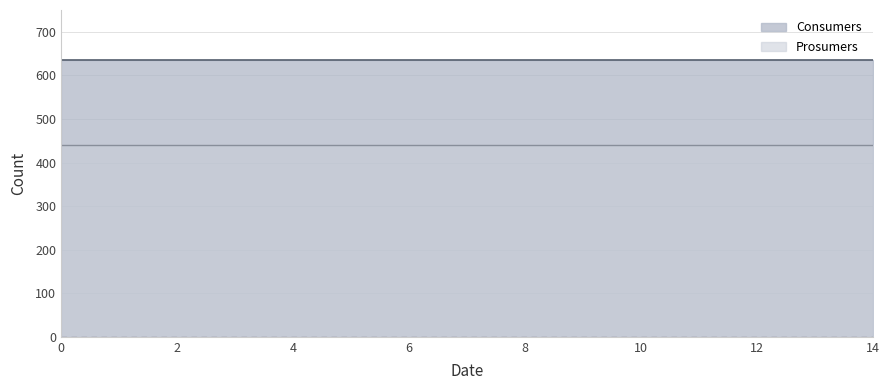

What is the minimum value shown in the chart?

440